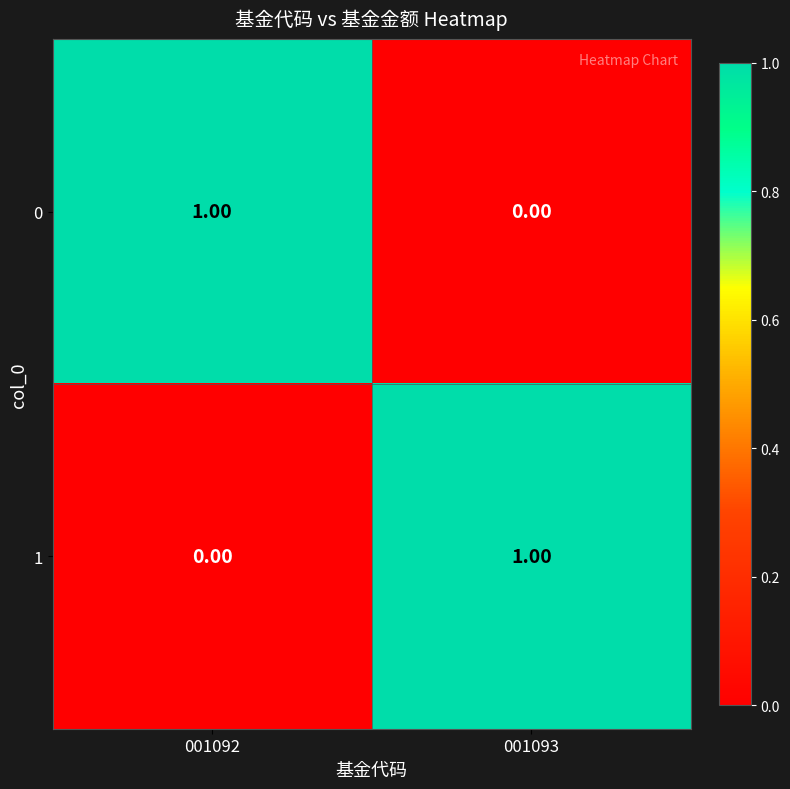

At 001093, list the series in order from smallest to largest.

0, 1